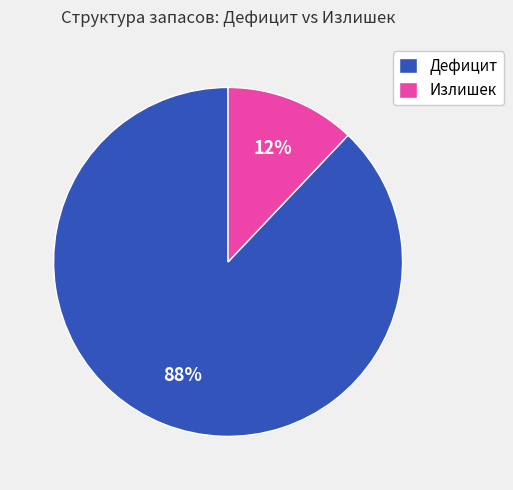

How many slices are in this pie chart?

2